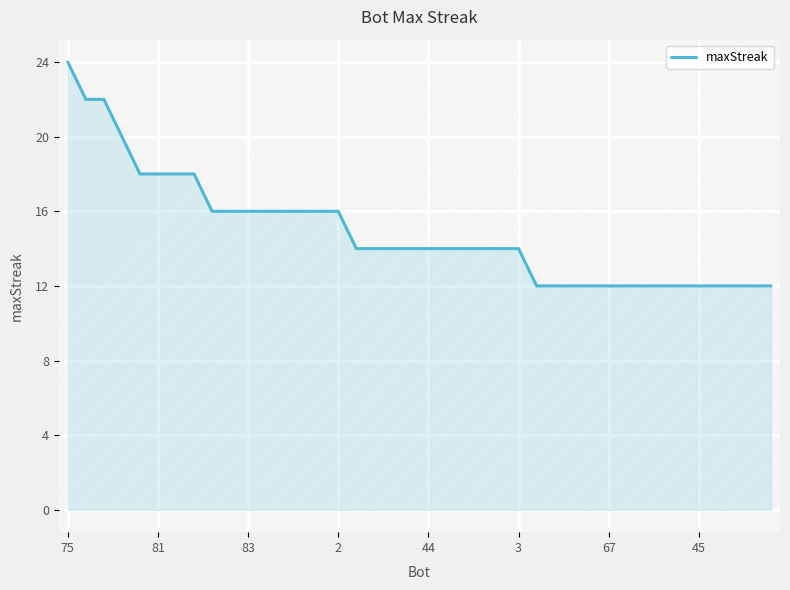

What is the difference between the maximum and minimum values?

12